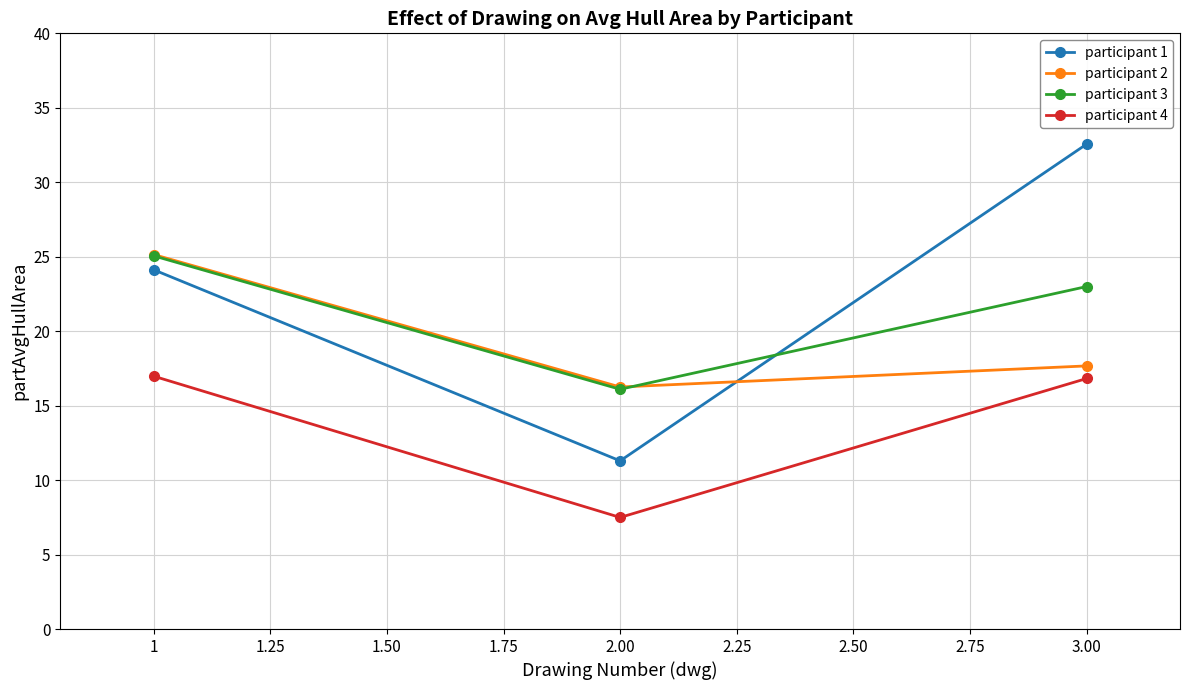

The participant 4 series shows 7.5 at 2.00. True or false?

True